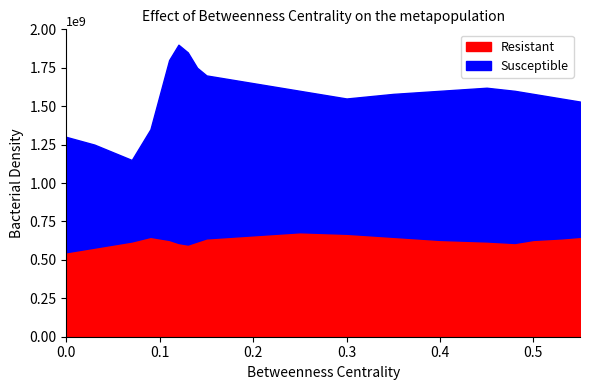

What is the sum of all Resistant values?

12.5